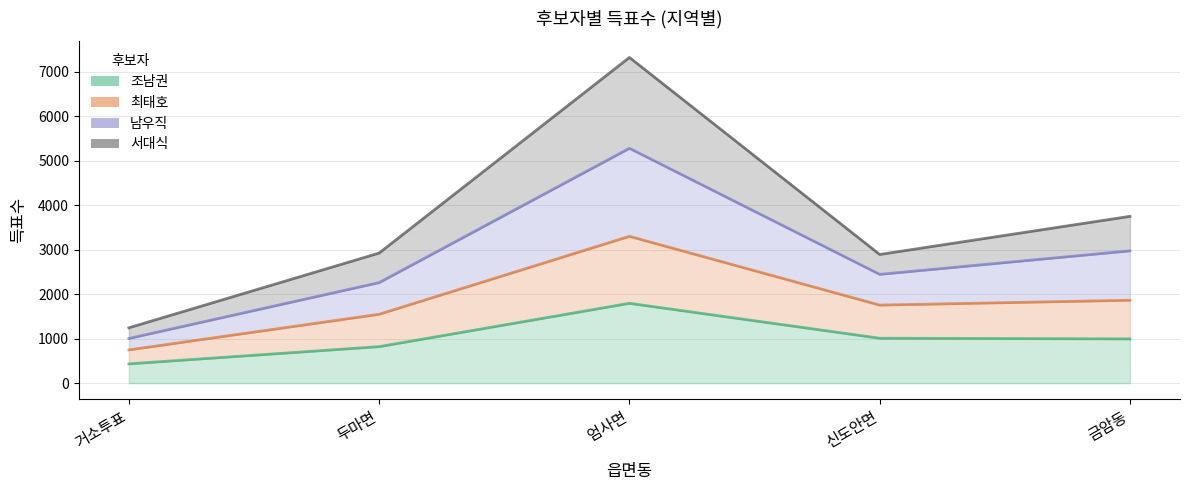

What position from the left is 거소투표?

1